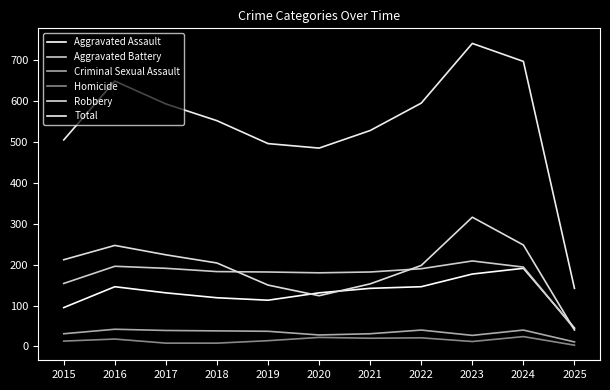

Count the number of data series in this chart.

6